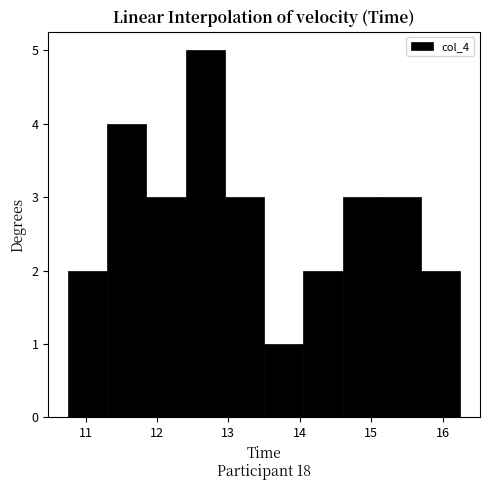

Over which range of the x-axis is the bar tallest?

12.40 to 12.95